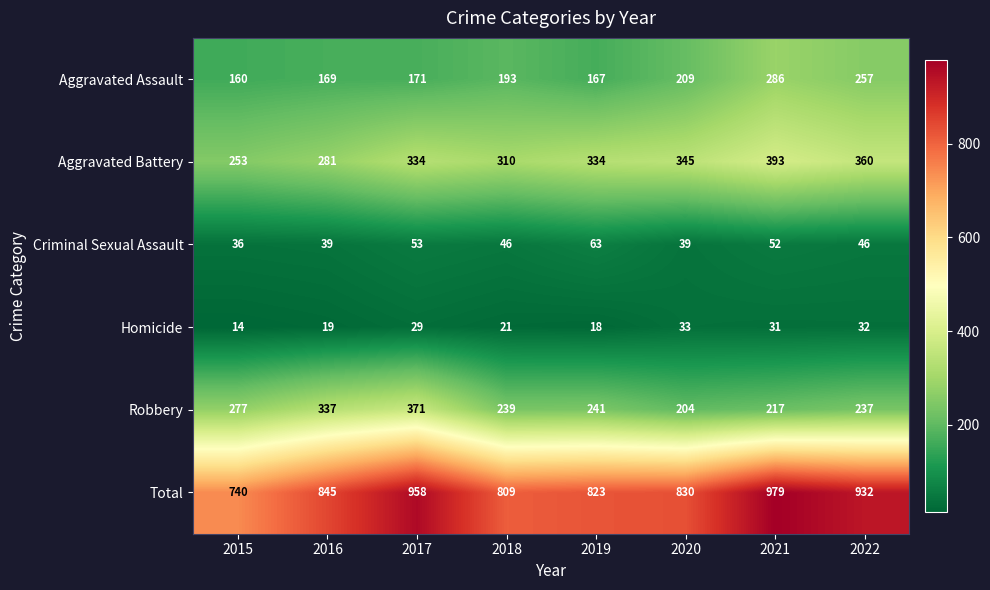

Read the Total value at 2020, to the nearest 10.

830